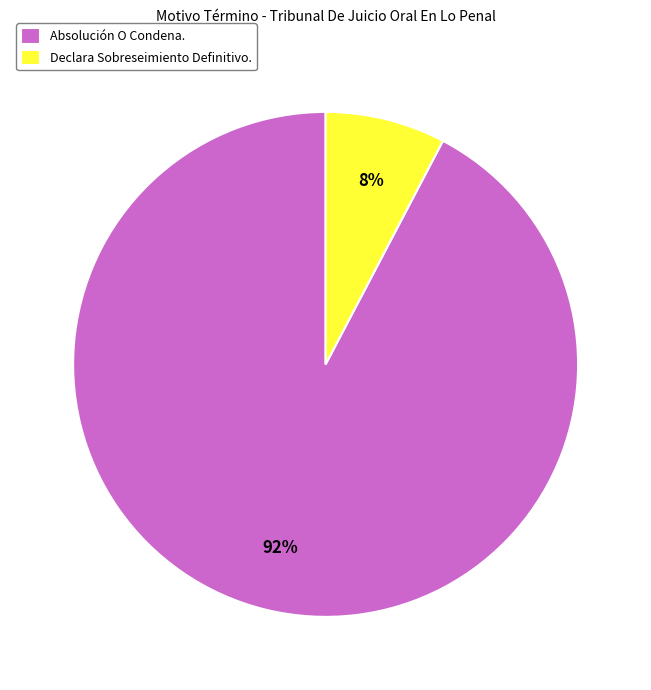

How many slices are in this pie chart?

2